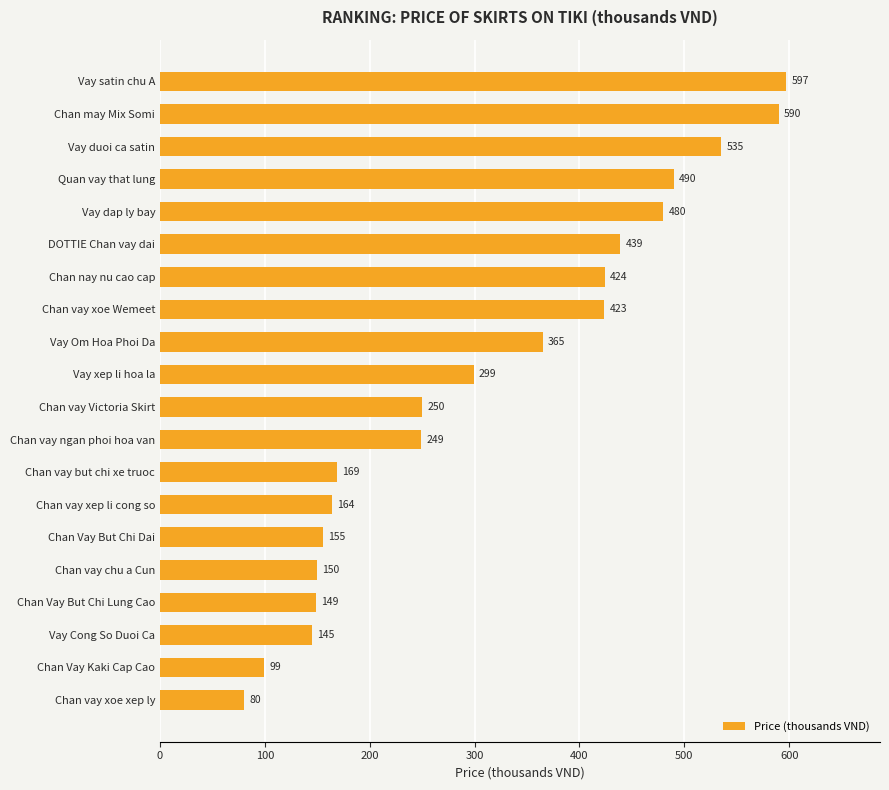

Is it true that the value at Chan vay ngan phoi hoa van is 249.0?

True